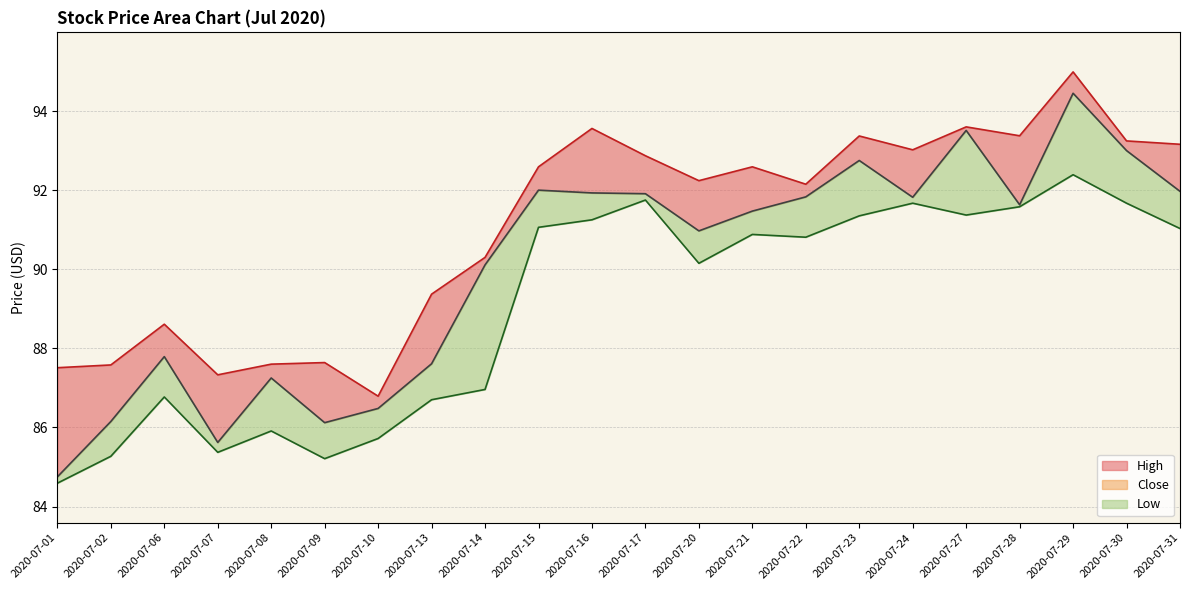

Between 2020-07-13 and 2020-07-16, which series saw the biggest shift?

Low